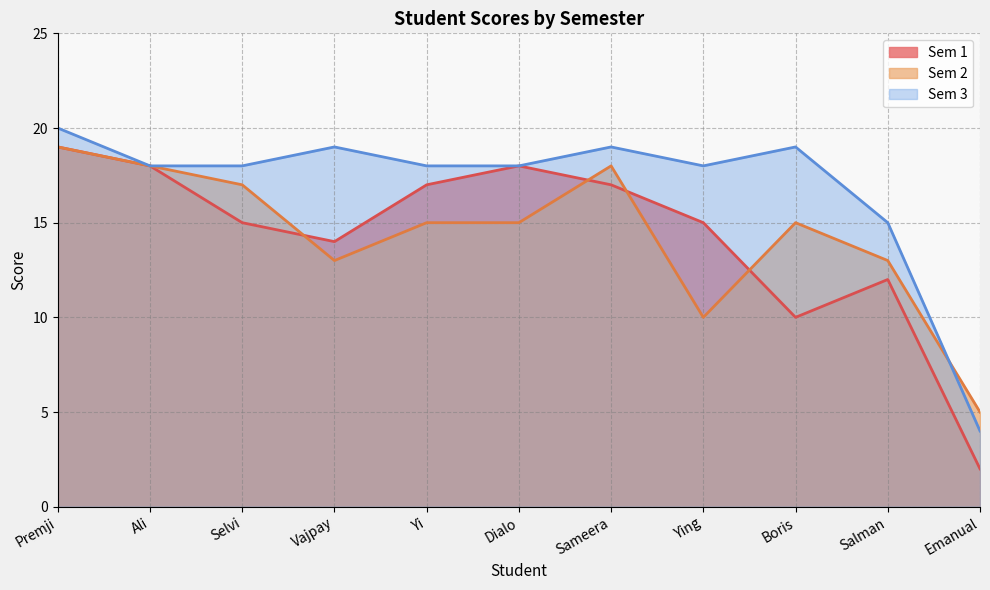

What is the label of the 9th point from the left?

Boris